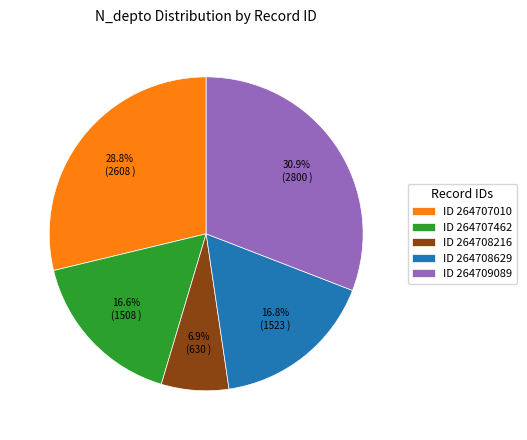

Does ID 264708629 represent more than half of the total?

No